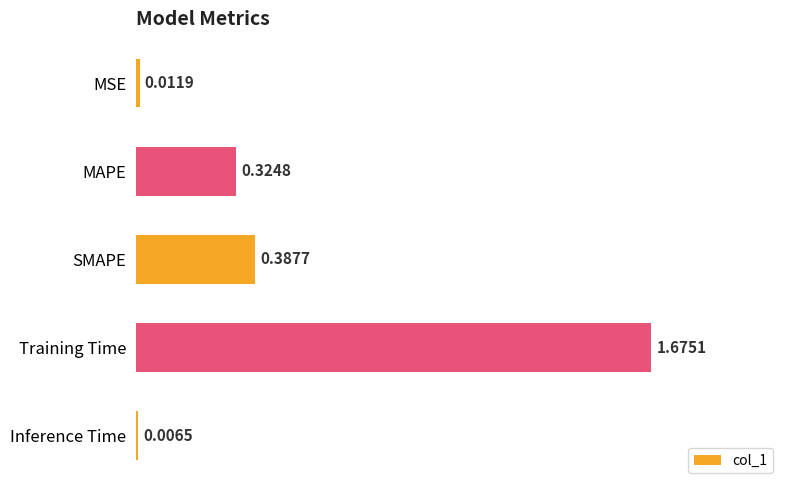

Rank the categories by value from highest to lowest.

Training Time, SMAPE, MAPE, MSE, Inference Time